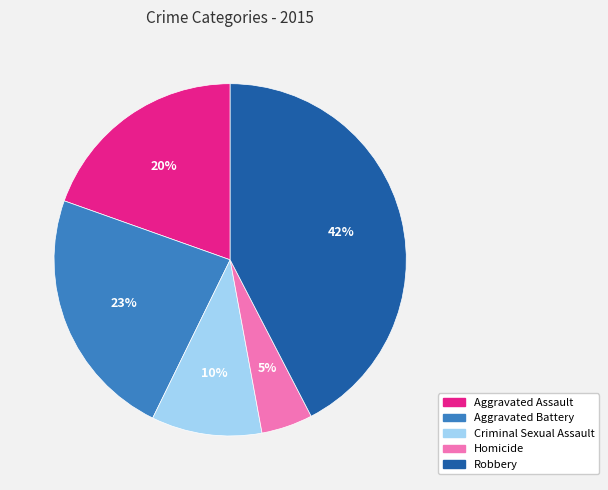

To the nearest percent, what percentage of the pie is Criminal Sexual Assault?

10%